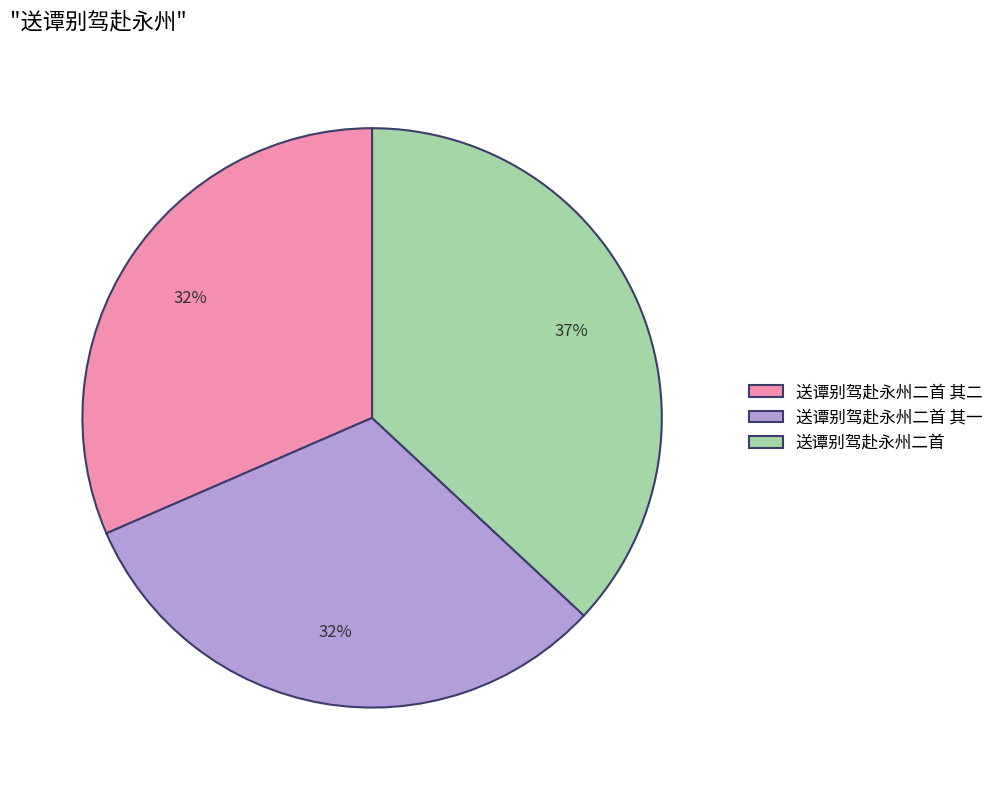

To the nearest percent, what is the difference between the largest and smallest slice percentages?

5%